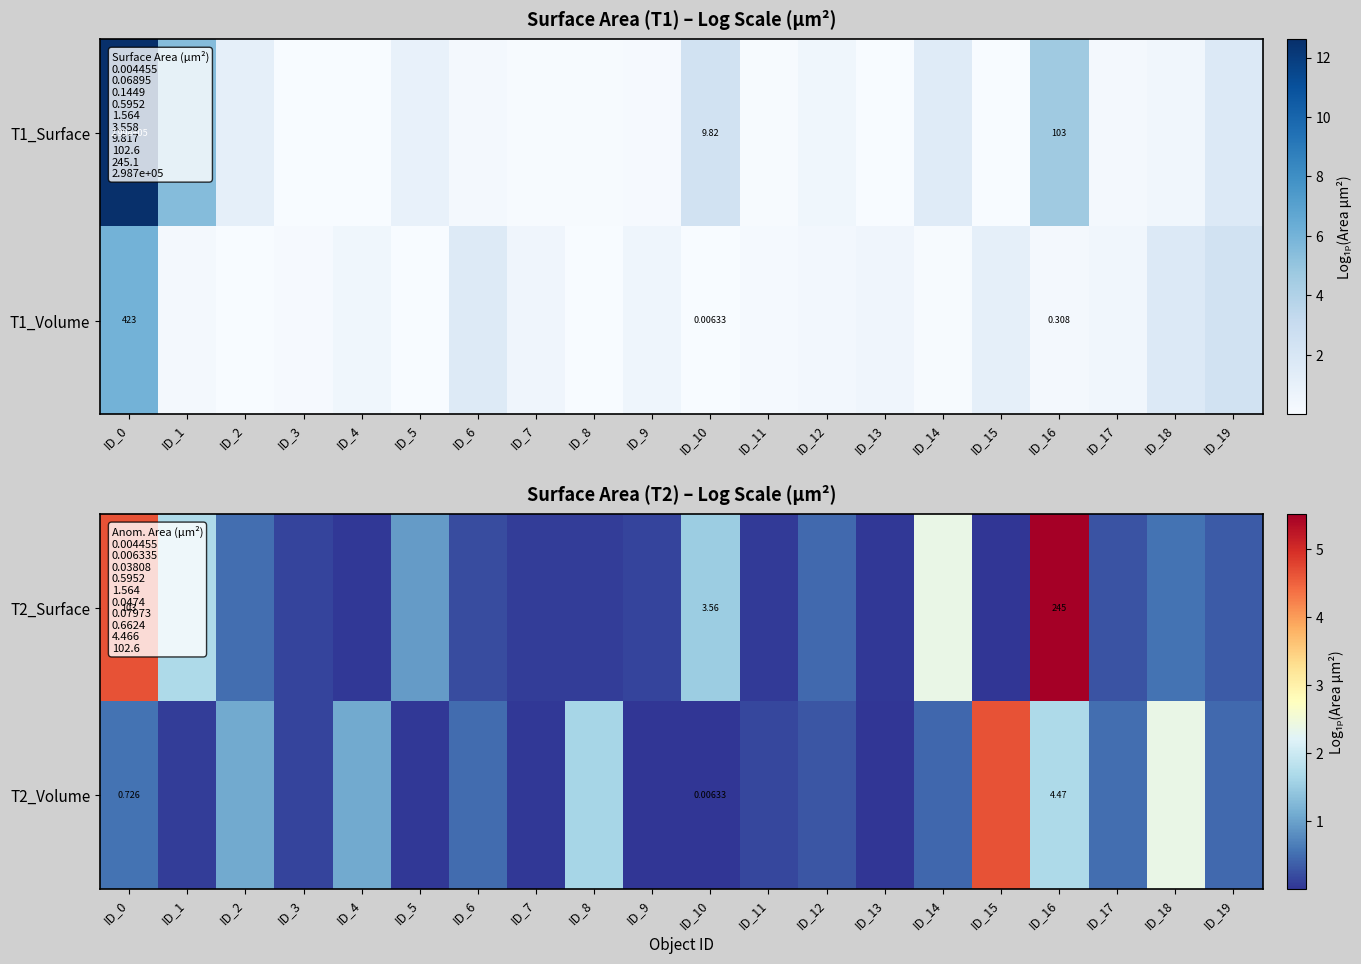

Which category has the lowest value in the T2_Volume series?

ID_10